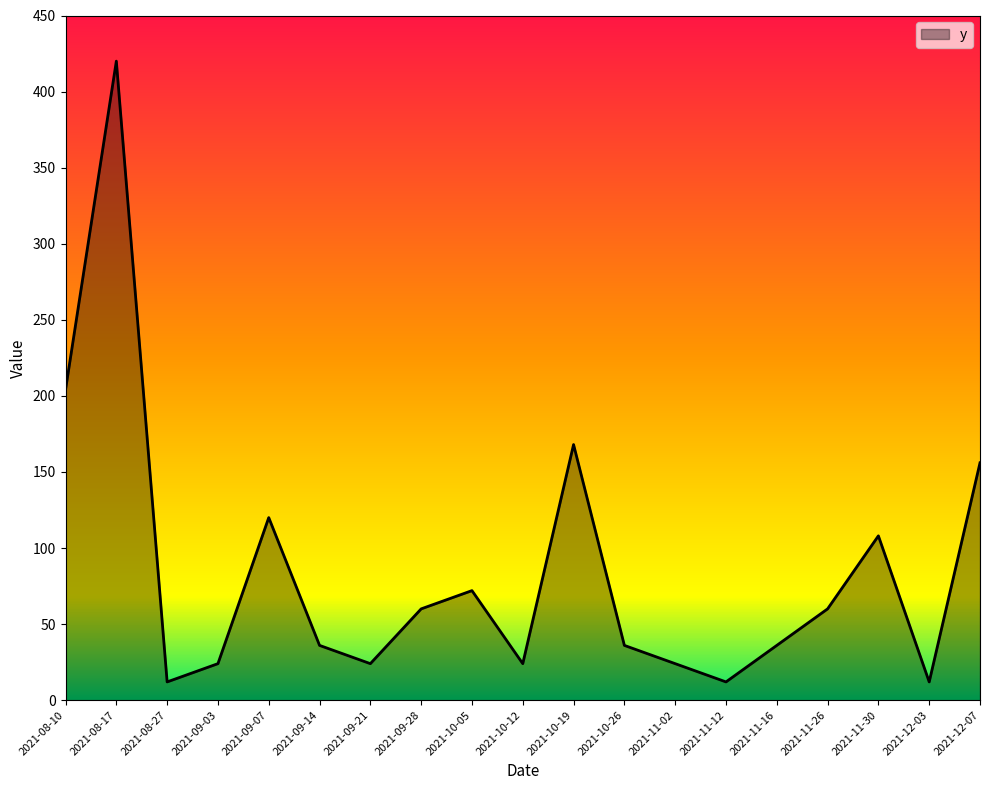

How many lines are shown in the chart?

1